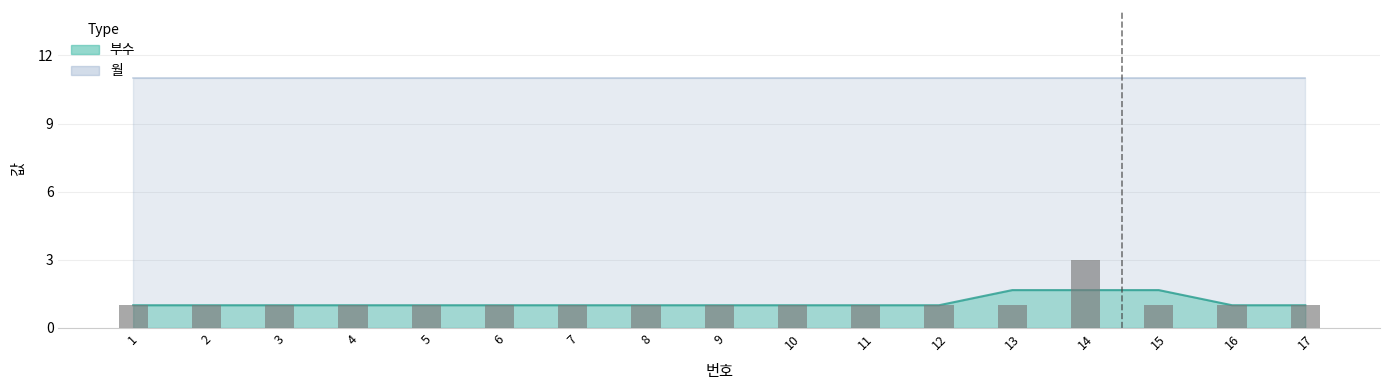

What is the sum of the values at 10 and 6?

2